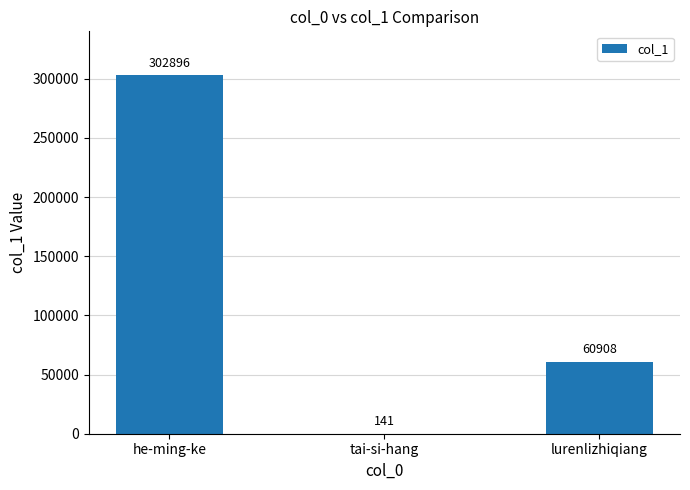

Reading right to left, list all the values displayed in this chart.

lurenlizhiqiang=60908	tai-si-hang=141	he-ming-ke=302896